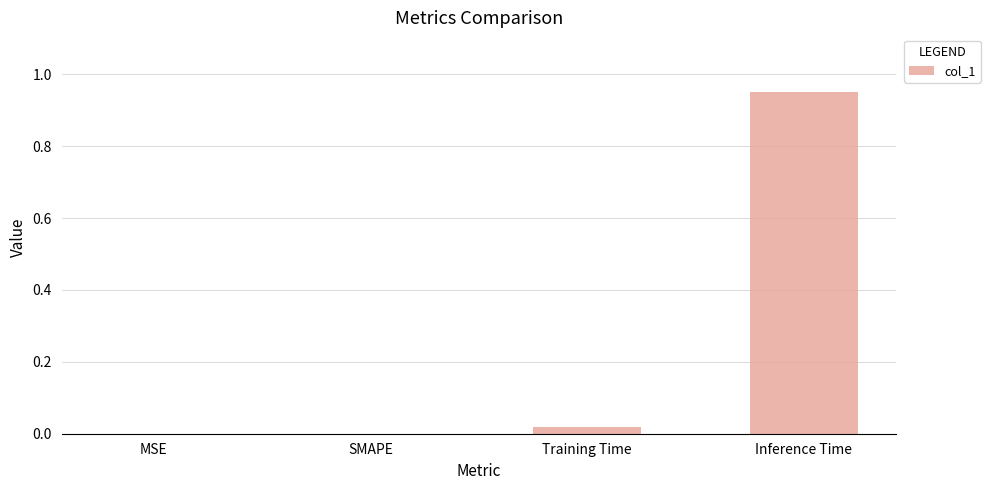

Are the bars horizontal?

No